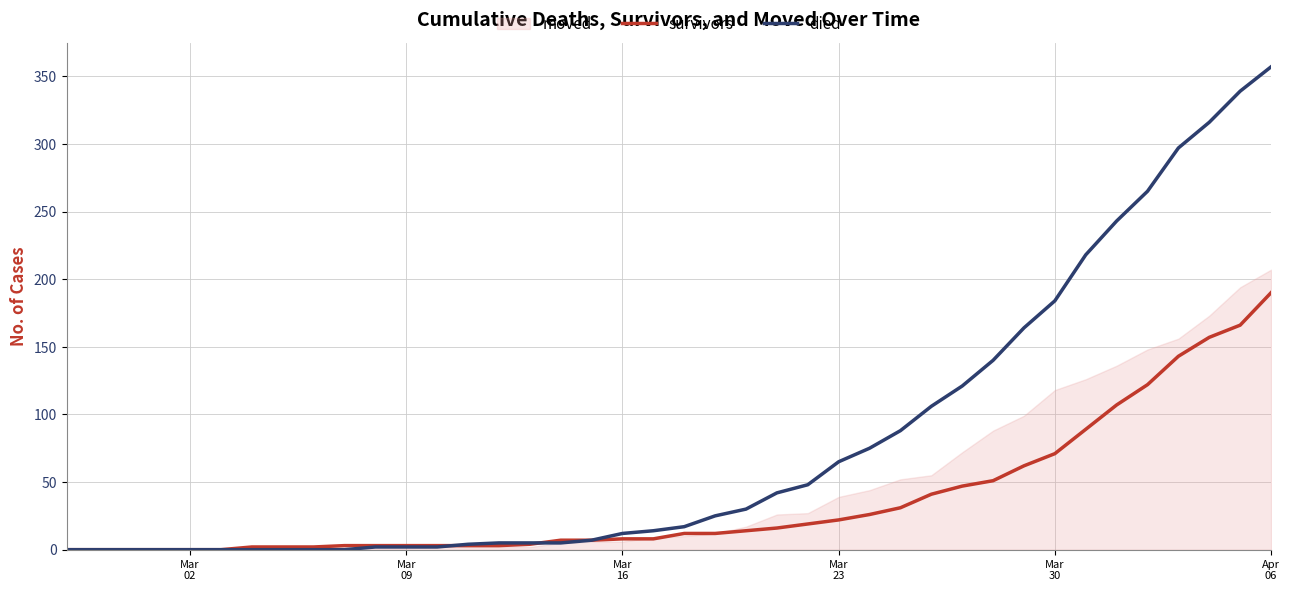

What is the maximum value for died?

357